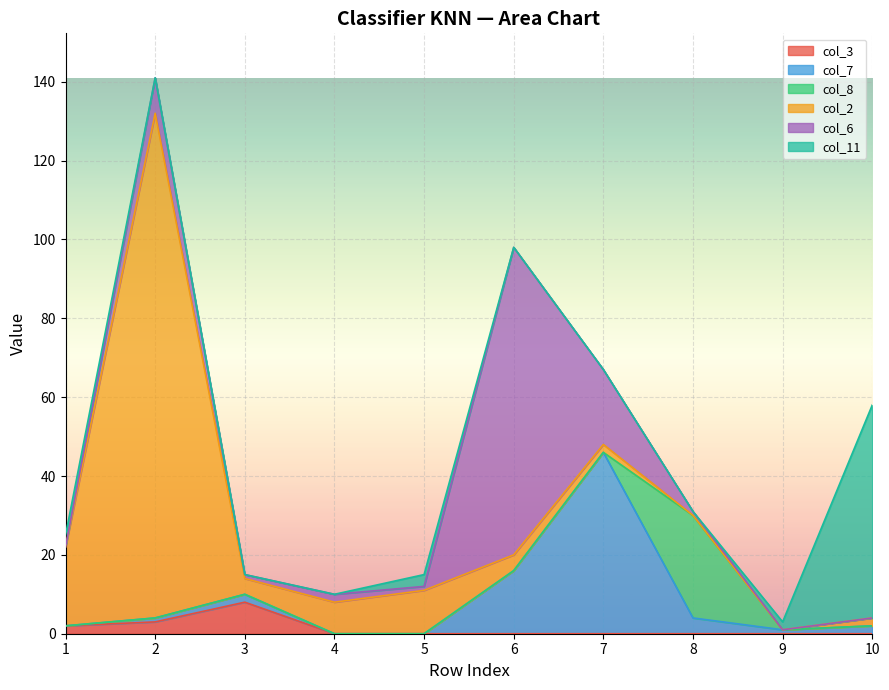

How many lines are shown in the chart?

6